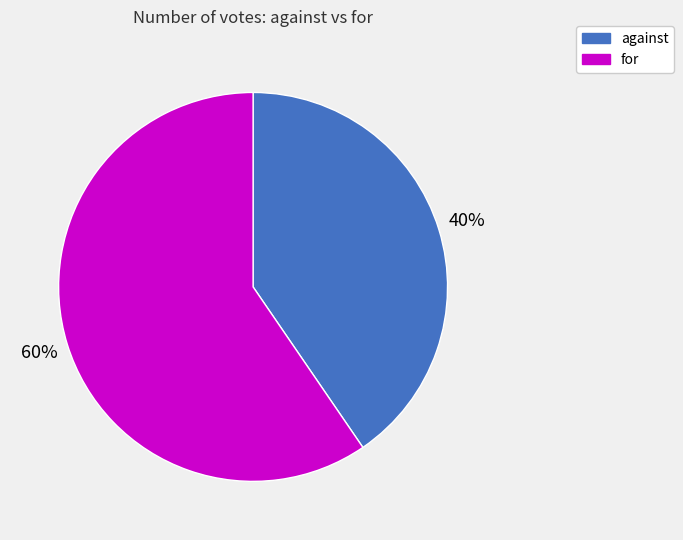

Is it true that for is 60% of the pie?

True